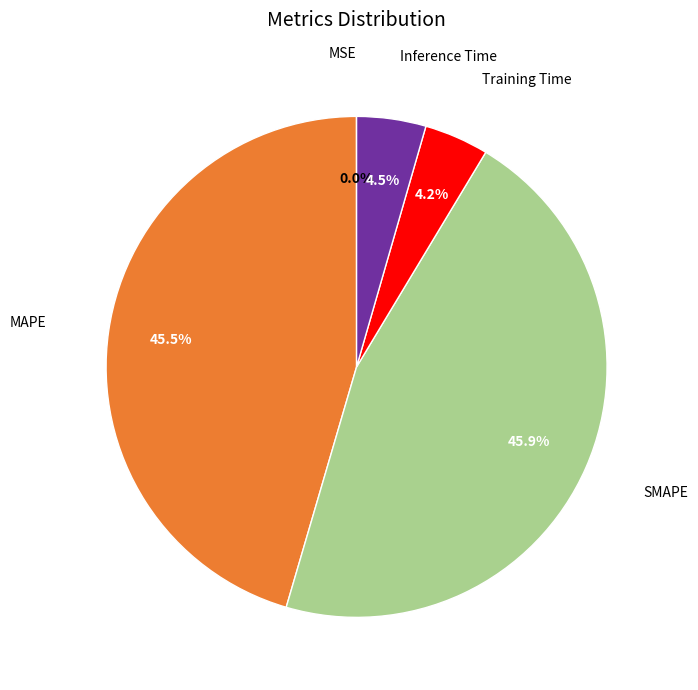

Is there any slice that represents more than half of the pie?

No